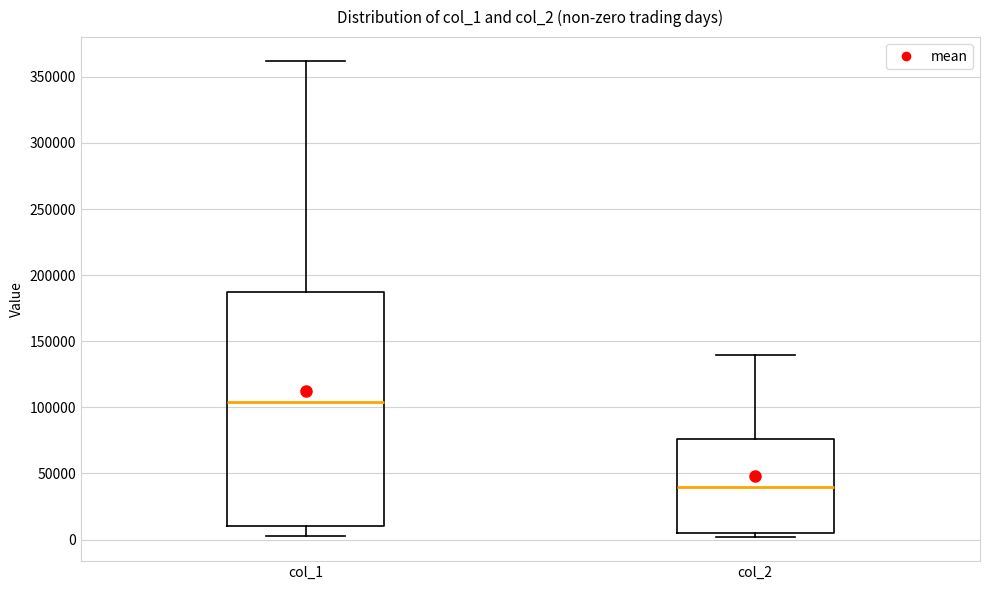

Which box has the highest median line?

col_1